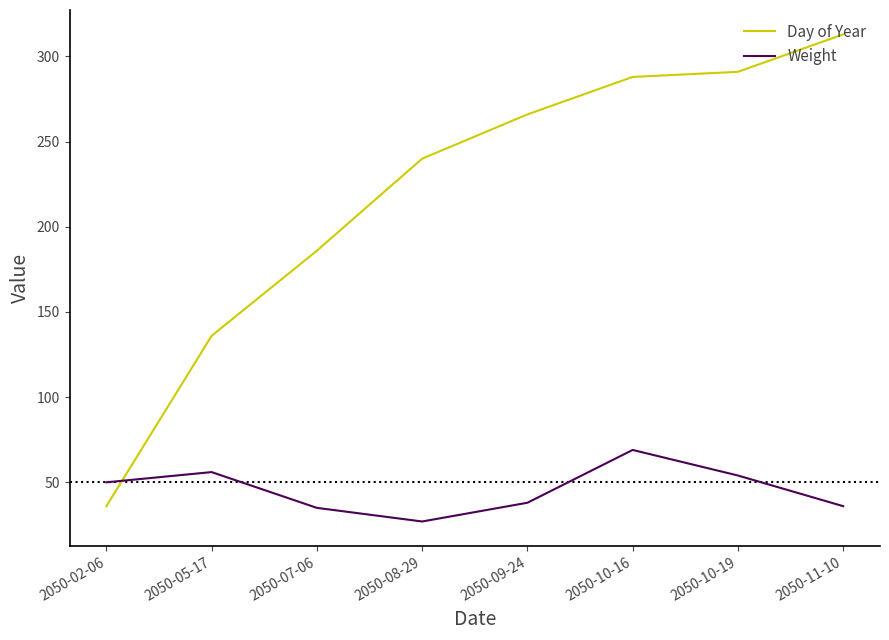

List the labels in order of Day of Year value, largest first.

2050-11-10, 2050-10-19, 2050-10-16, 2050-09-24, 2050-08-29, 2050-07-06, 2050-05-17, 2050-02-06